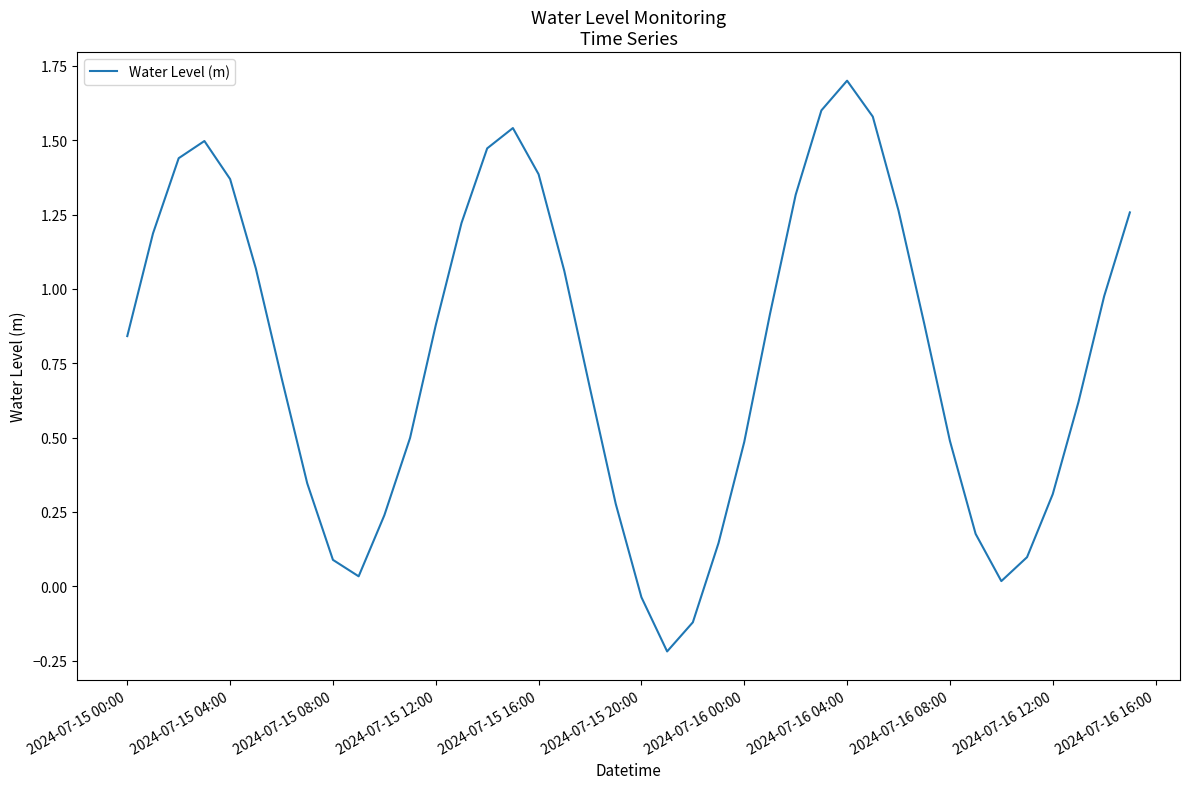

What is the maximum value shown in the chart?

1.7